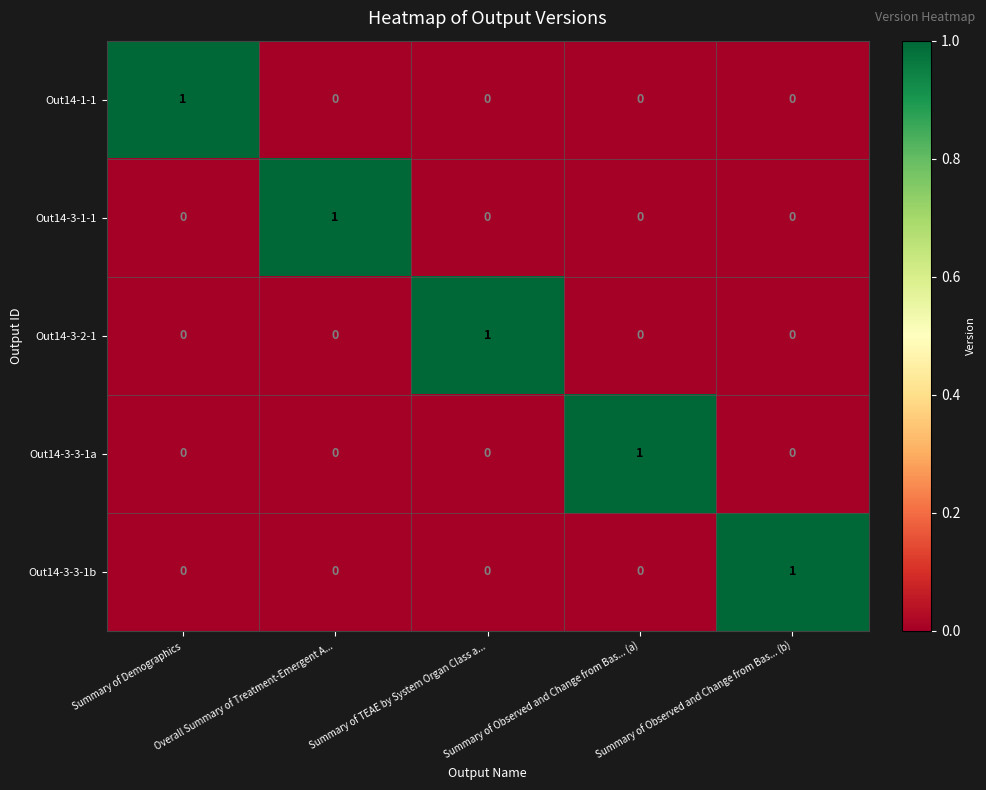

True or false: Out14-1-1 has a value of 0 at Summary of TEAE by System Organ Class a....

True